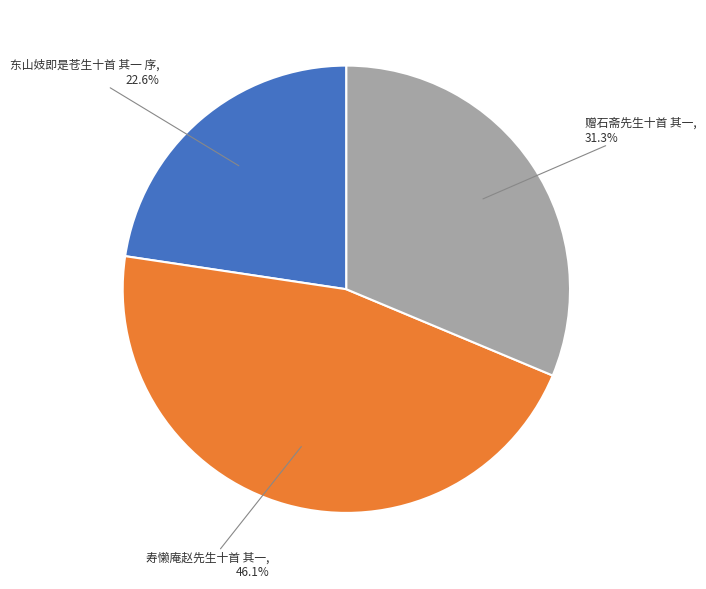

Is there a majority slice in this chart?

No